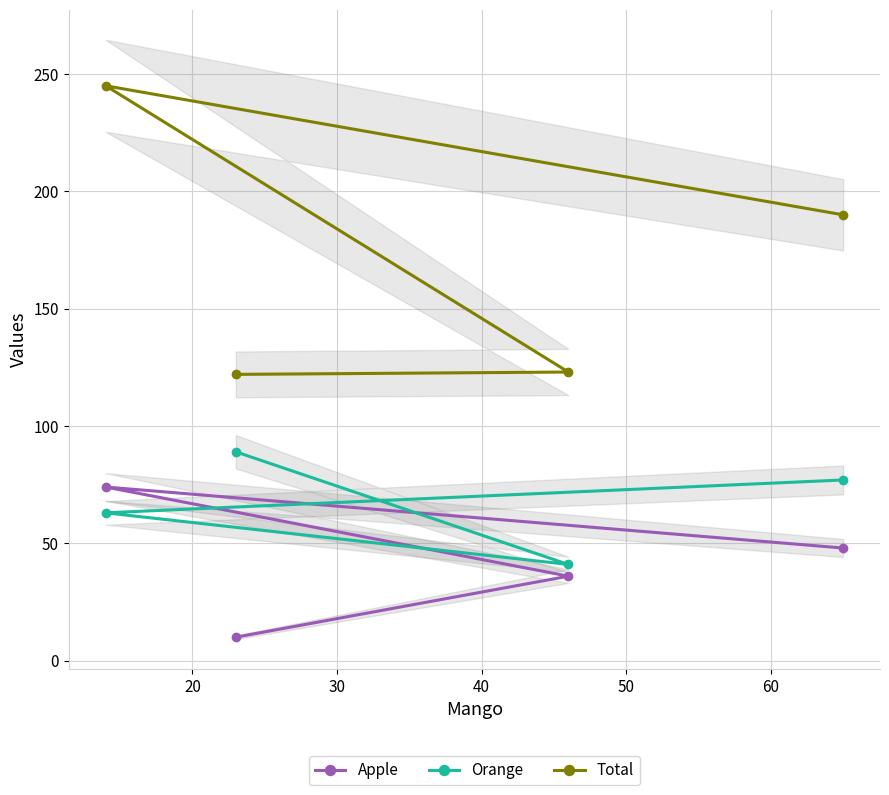

True or false: Apple has more than 0 interior local peaks.

True